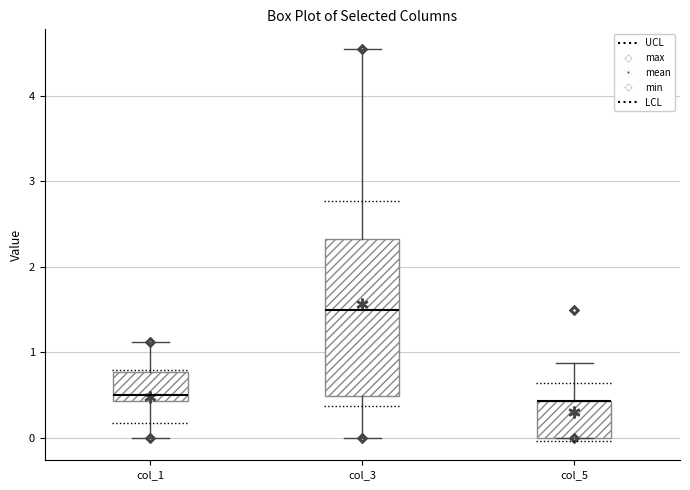

Where does the median line of the box for col_1 sit on the y-axis? The values are not printed on the chart, so give them approximately, as read against the axis.

0.5